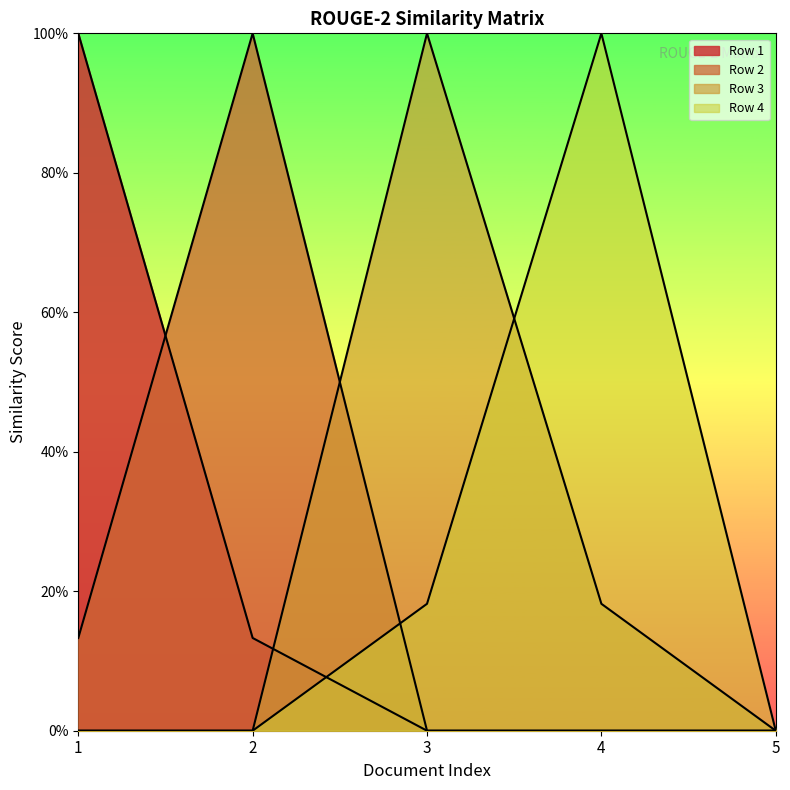

What are all the series names shown in the legend?

Row 1, Row 2, Row 3, Row 4